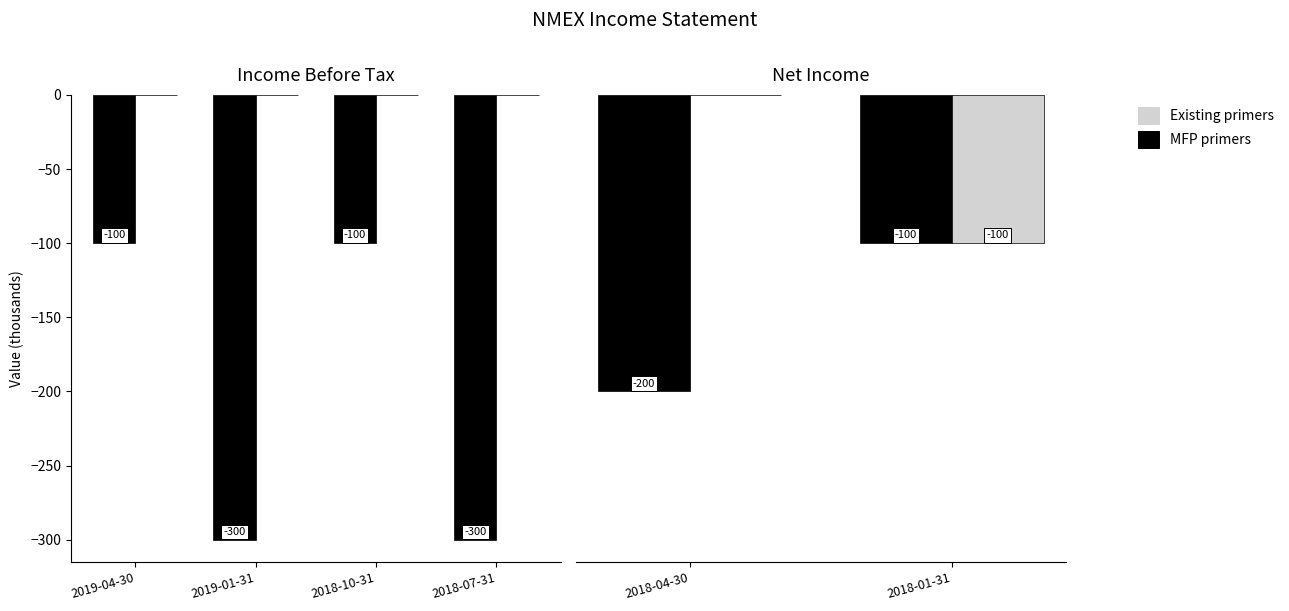

At how many categories does at least one series exceed -43?

1